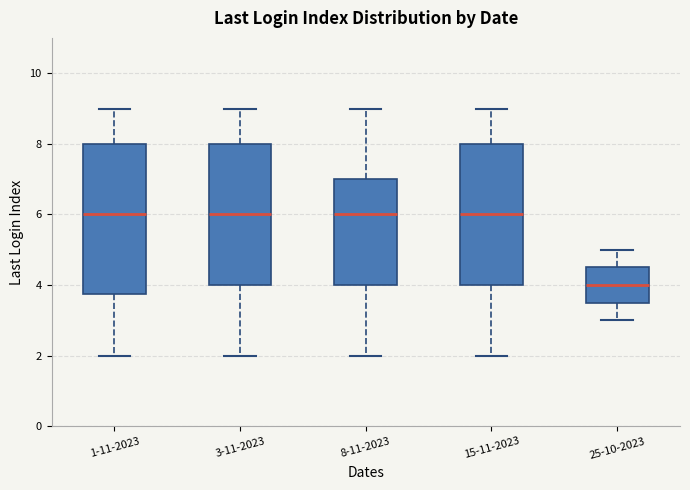

Reading left to right, read every box against the y-axis: the position of its median line, the range the box covers, and the ends of its whiskers. The values are not printed on the chart, so give them approximately, as read against the axis.

1-11-2023: median 6.0, box 3.8 to 8.0, whiskers 2.0 to 9.0
3-11-2023: median 6.0, box 4.0 to 8.0, whiskers 2.0 to 9.0
8-11-2023: median 6.0, box 4.0 to 7.0, whiskers 2.0 to 9.0
15-11-2023: median 6.0, box 4.0 to 8.0, whiskers 2.0 to 9.0
25-10-2023: median 4.0, box 3.6 to 4.6, whiskers 3.0 to 5.0